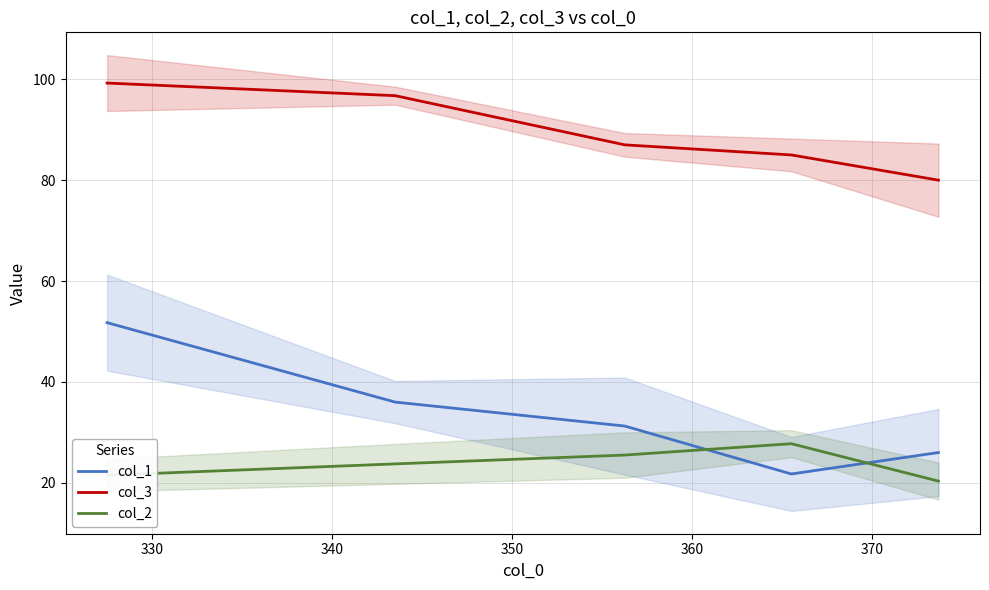

How many interior local valleys does the col_1 series have?

1